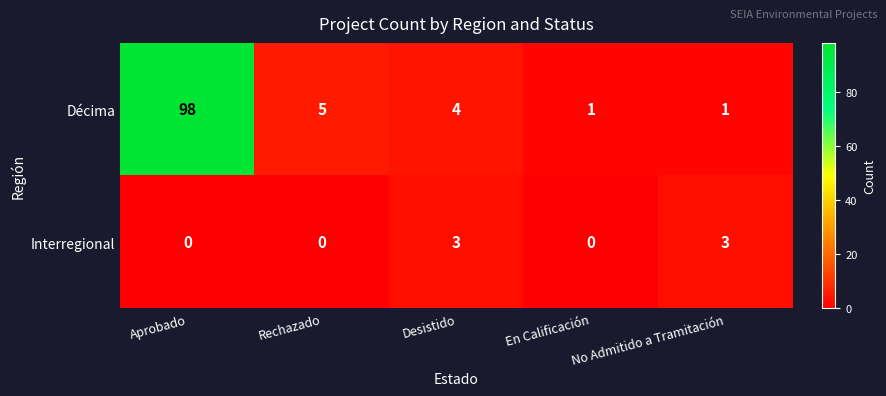

At which category does the chart reach its peak across all series?

Aprobado